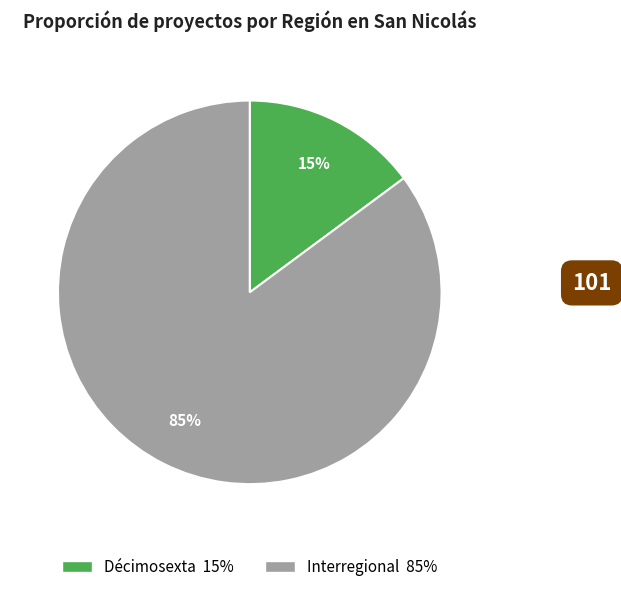

Approximately how many times larger is the value at Interregional compared to Décimosexta?

5.7